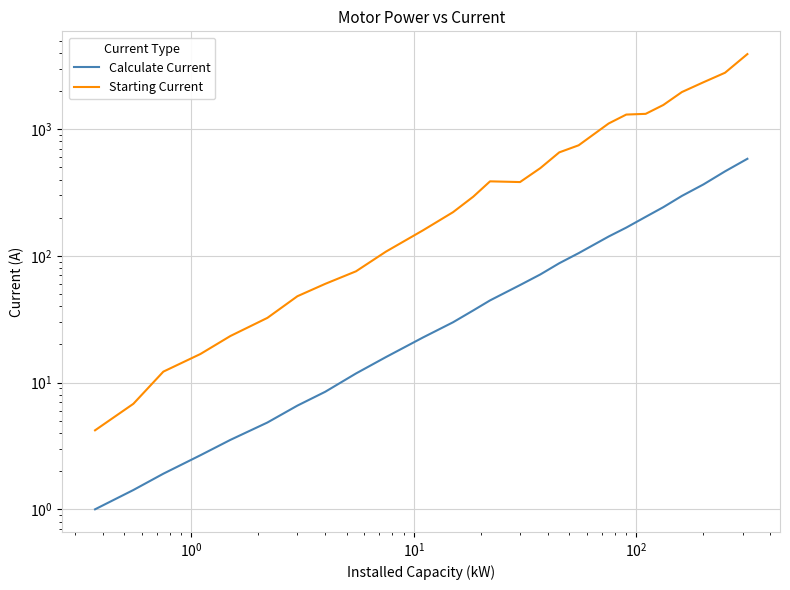

Is this an area chart (filled region under the line)?

No